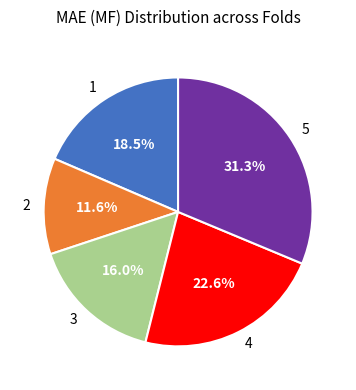

How many slices are in this pie chart?

5